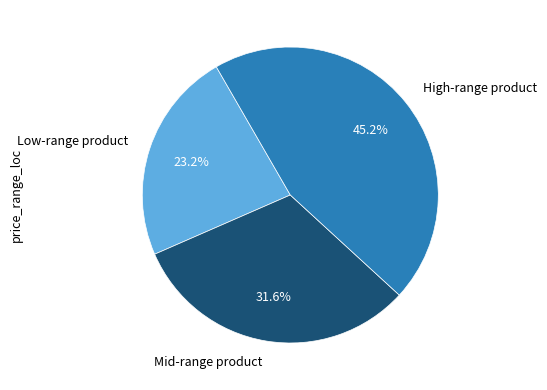

Is there a majority slice in this chart?

No